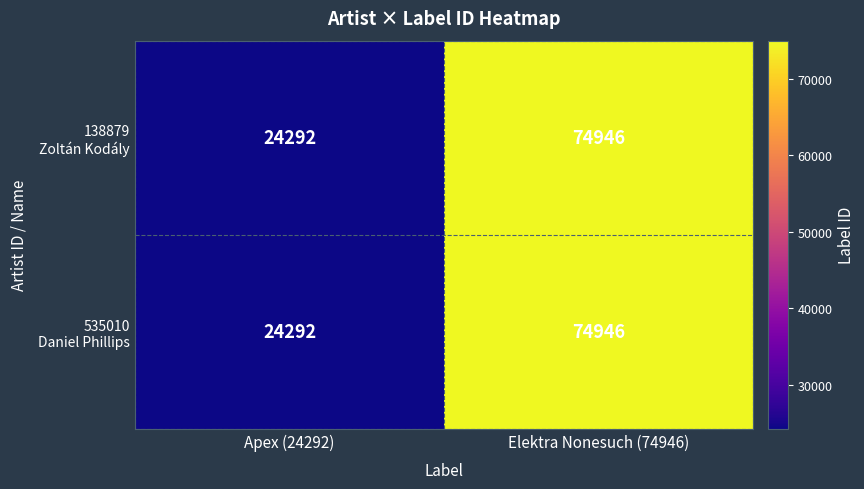

What is the total value across all series at Apex (24292)?

48584